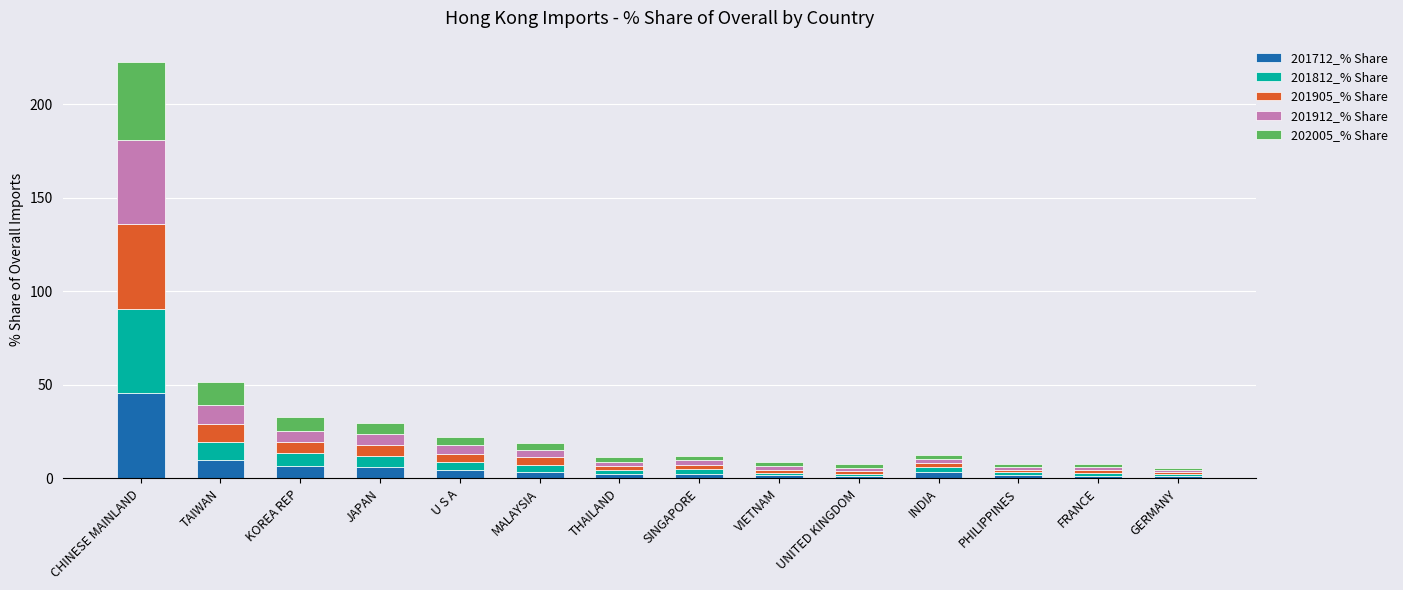

What is the highest value of the 201712_% Share series?

45.5